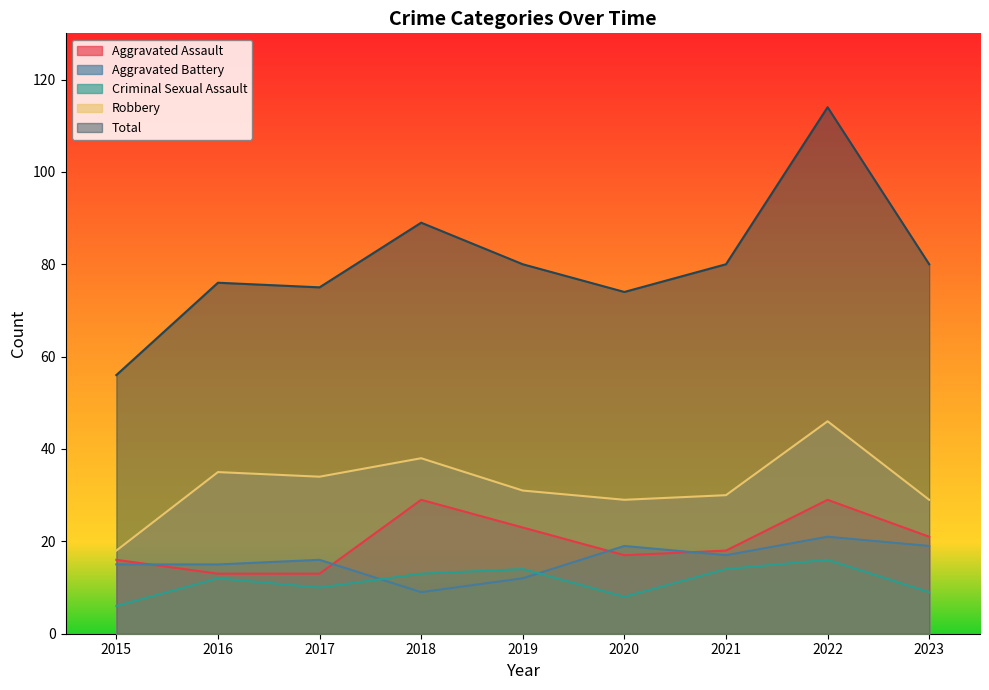

Does the chart display data point markers on the line(s)?

No